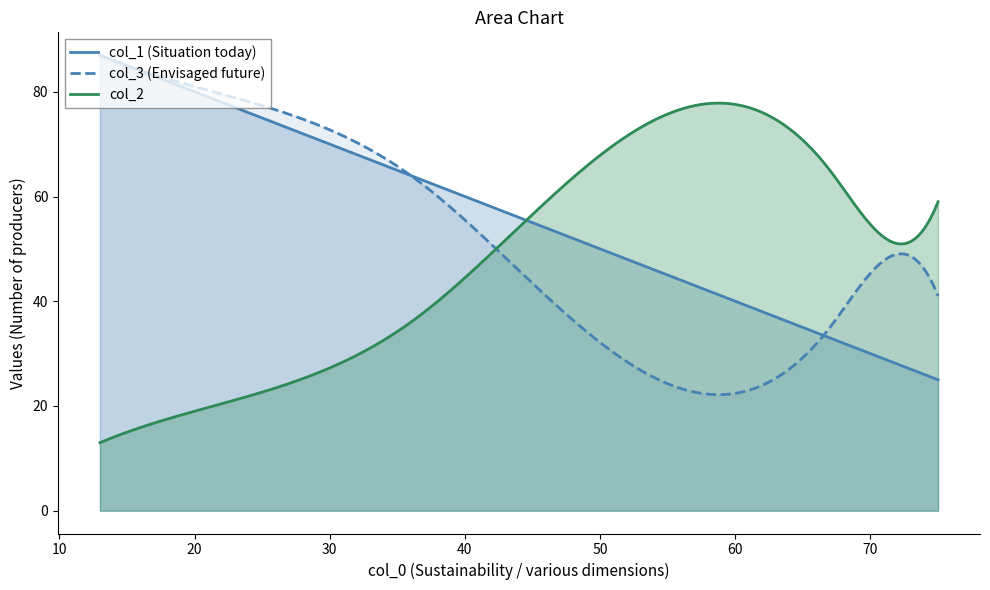

How many data points in col_1 are above 64?

2